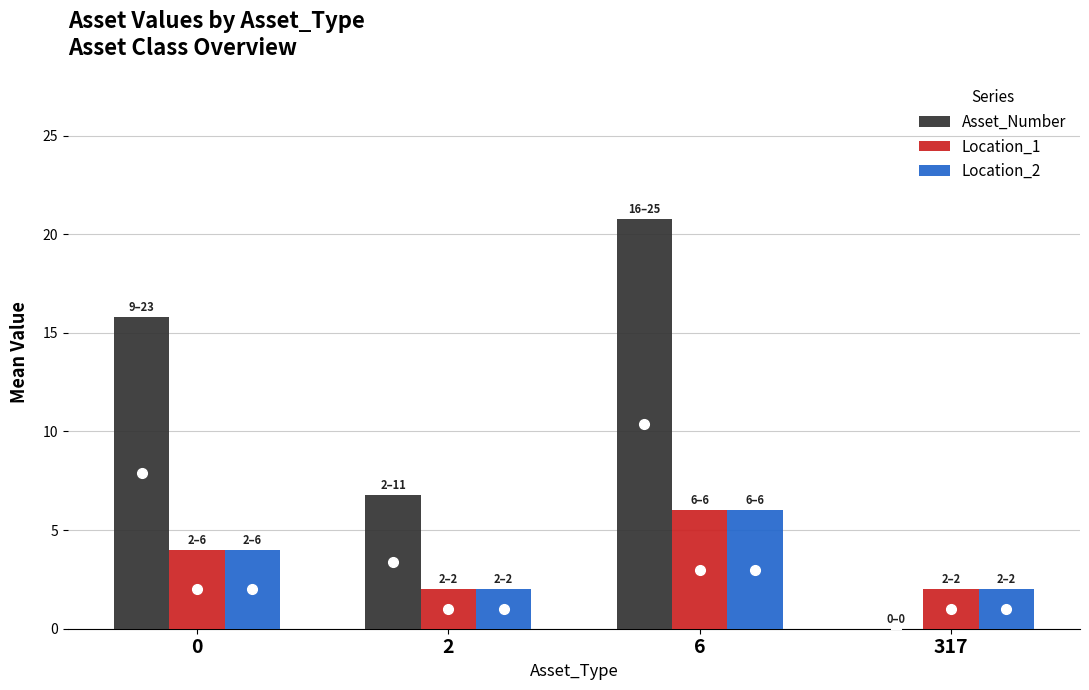

True or false: Location_2 has a value of 6.0 at 6.

True